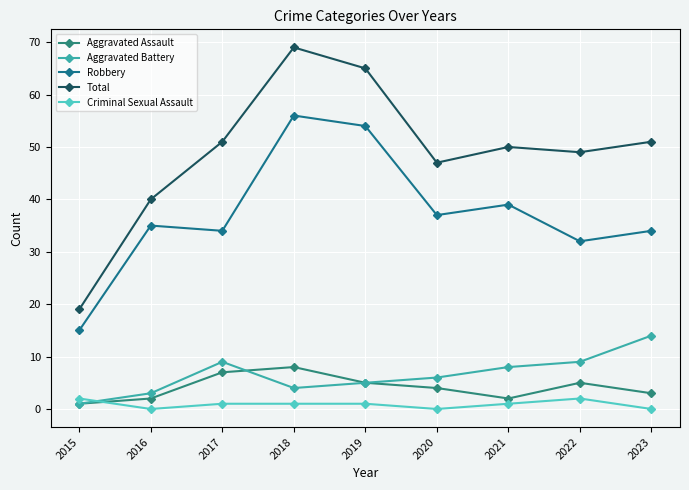

The value of Total at 2015 is 26. True or false?

False